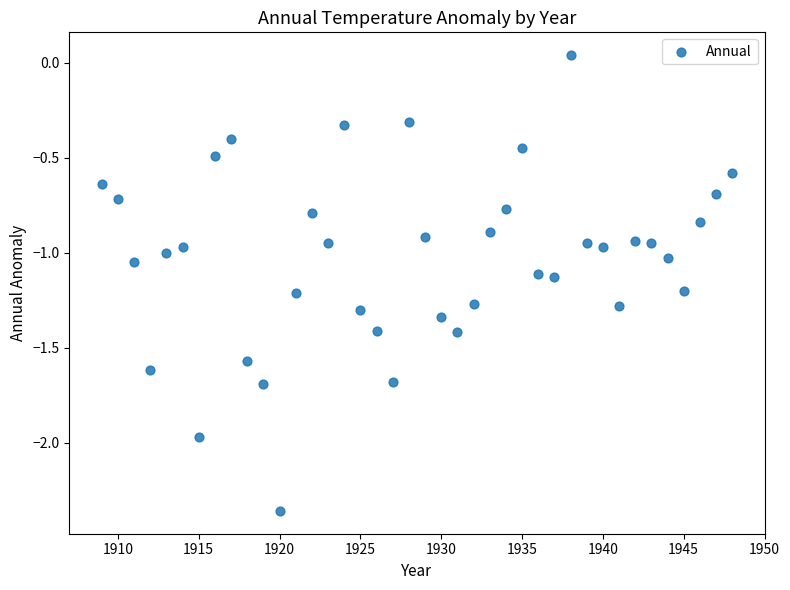

What is the range of X values (max minus min)?

39.0